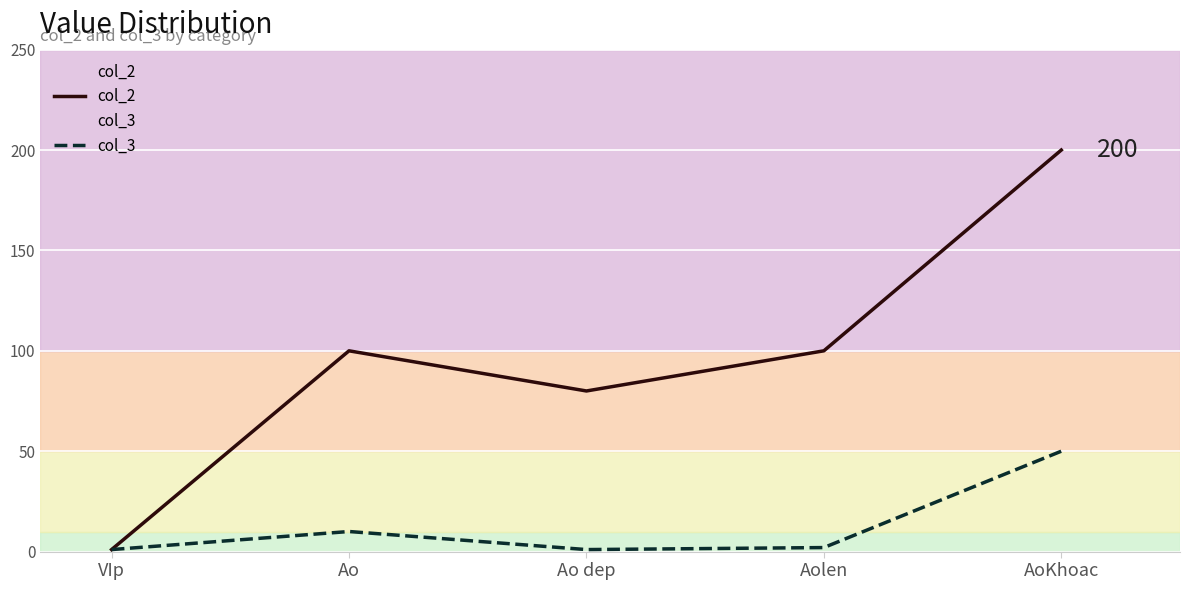

True or false: col_2 and col_3 cross at least once.

False